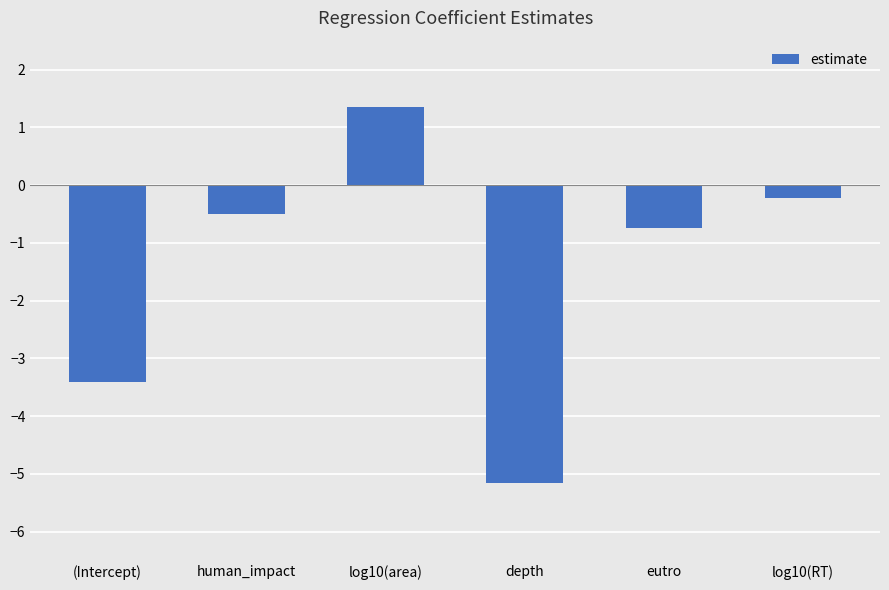

Which label corresponds to the smallest value in the chart?

depth